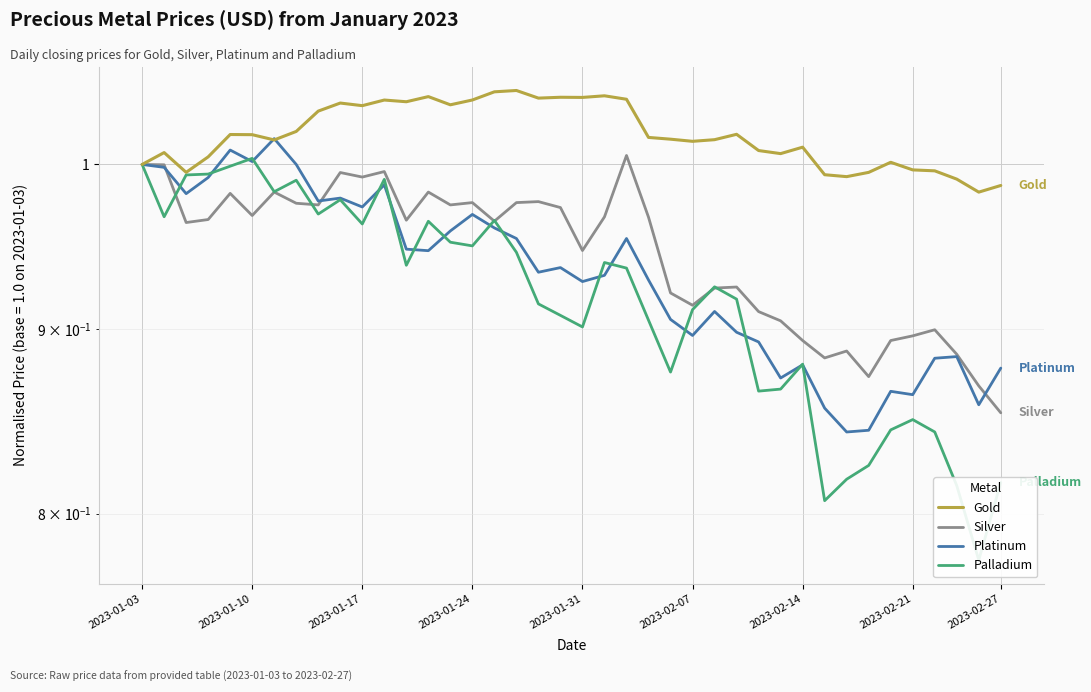

How many categories are shown in the chart?

40